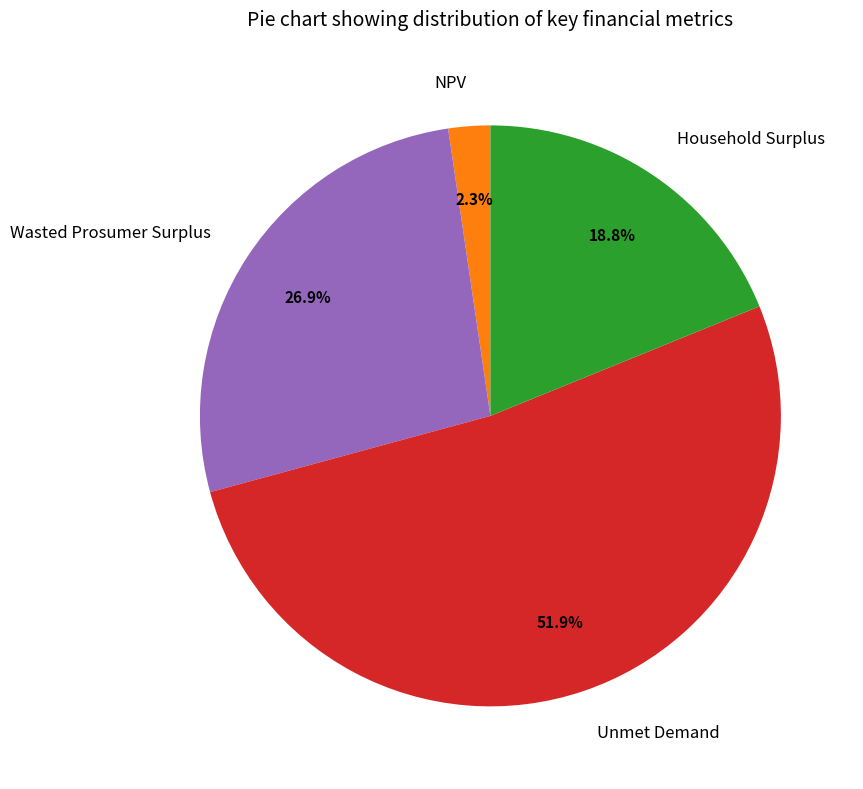

To the nearest percent, what is the difference between the largest and smallest slice percentages?

50%